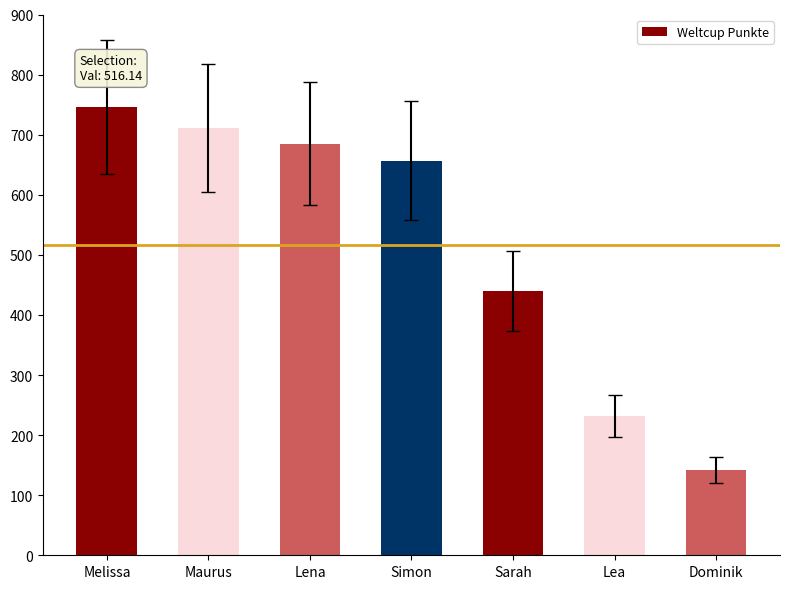

Approximately how many times larger is the value at Lena compared to Lea?

3.0